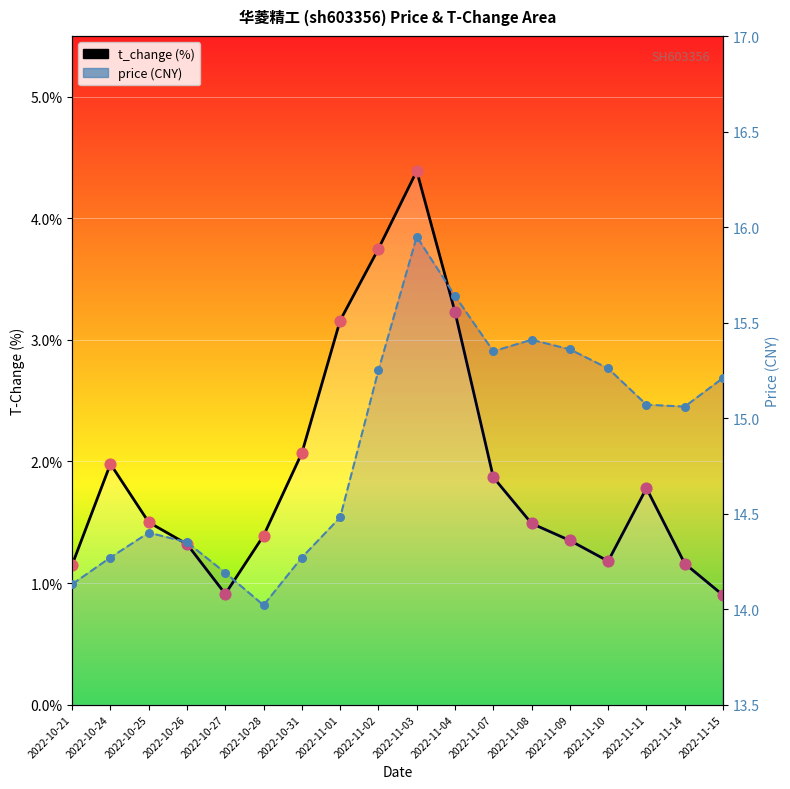

At how many categories does at least one series exceed 8?

18